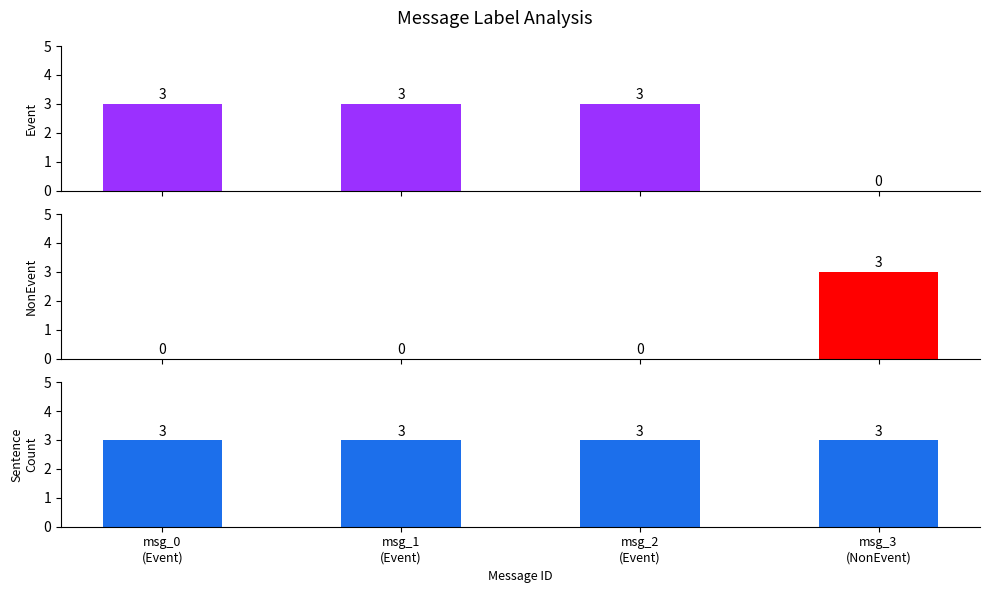

What is the maximum value shown in the chart?

3